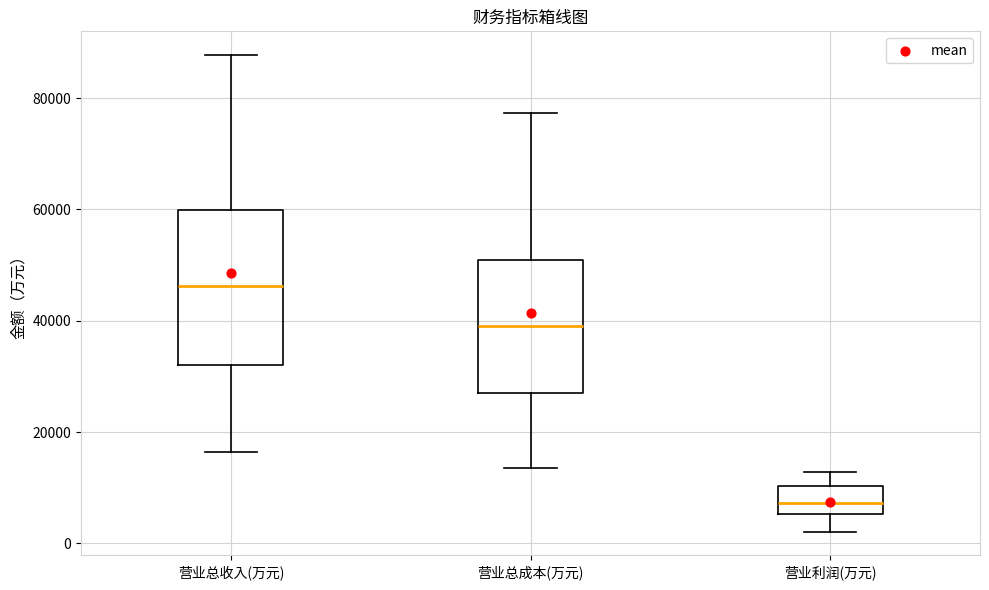

Reading left to right, transcribe this box plot: for each box, give where its median line is, the range the box spans, and where its two whiskers end, as read against the y-axis. The values are not printed on the chart, so give them approximately, as read against the axis.

营业总收入(万元): median 46000, box 32000 to 60000, whiskers 16000 to 88000
营业总成本(万元): median 38000, box 26000 to 50000, whiskers 14000 to 78000
营业利润(万元): median 8000, box 6000 to 10000, whiskers 2000 to 12000